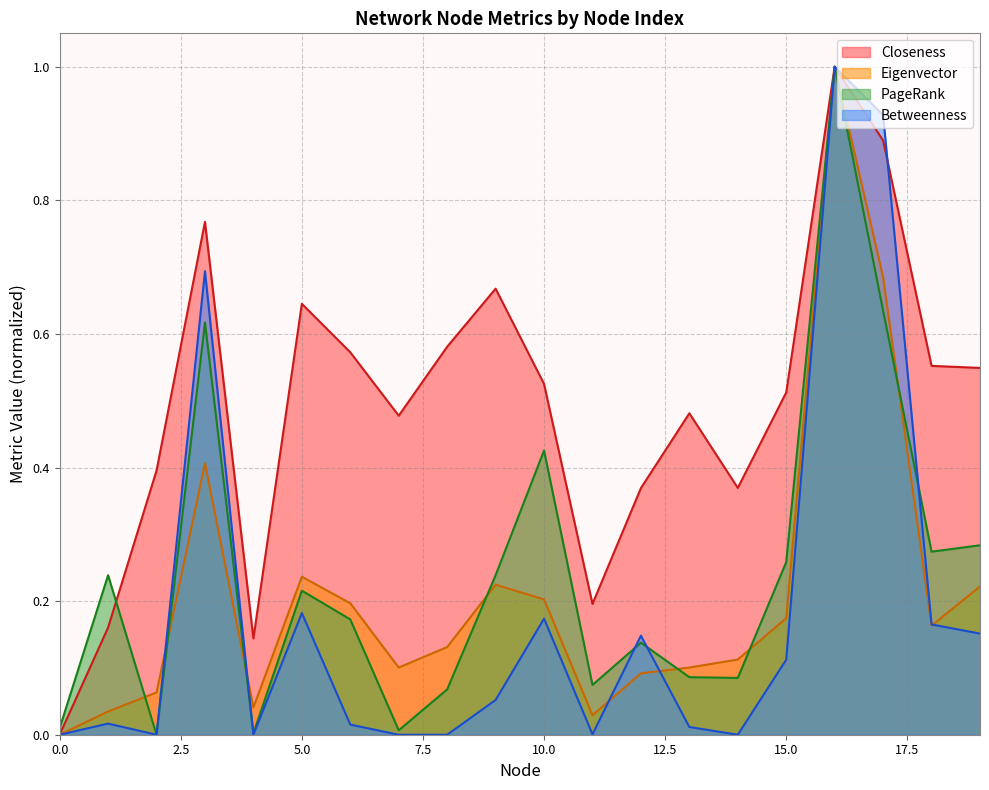

How many series are shown in this chart?

4